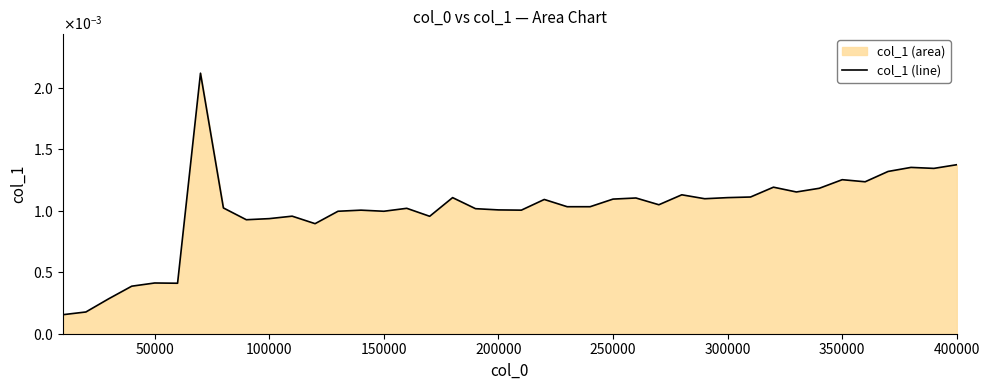

Which has a higher value, 25 or 37?

37